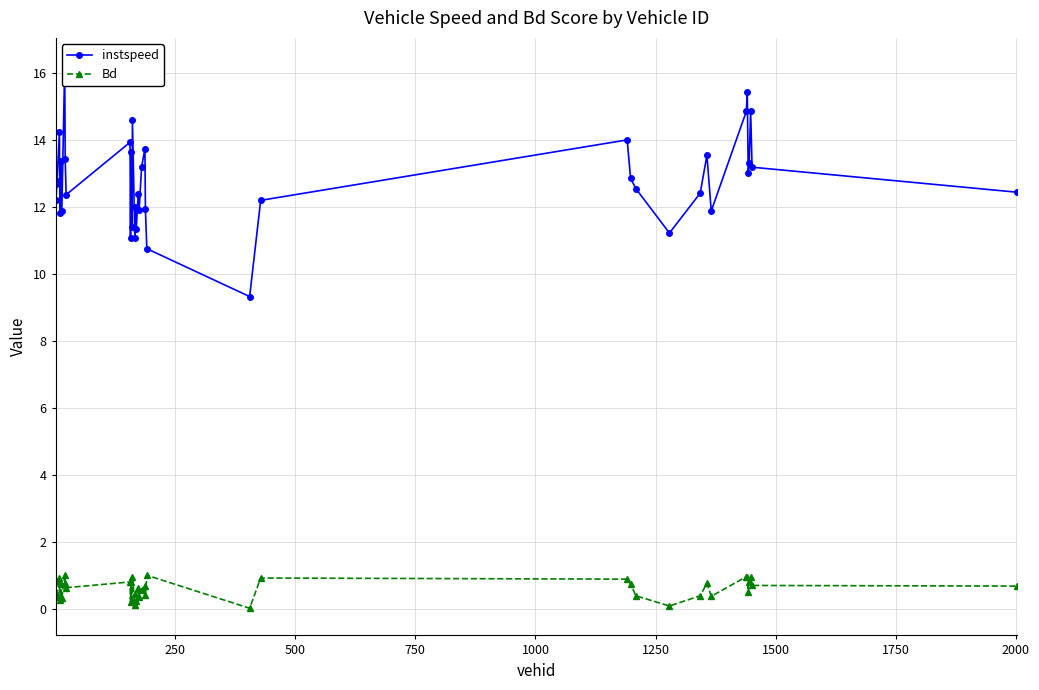

True or false: Bd has more than 1 points higher than both neighbors.

True